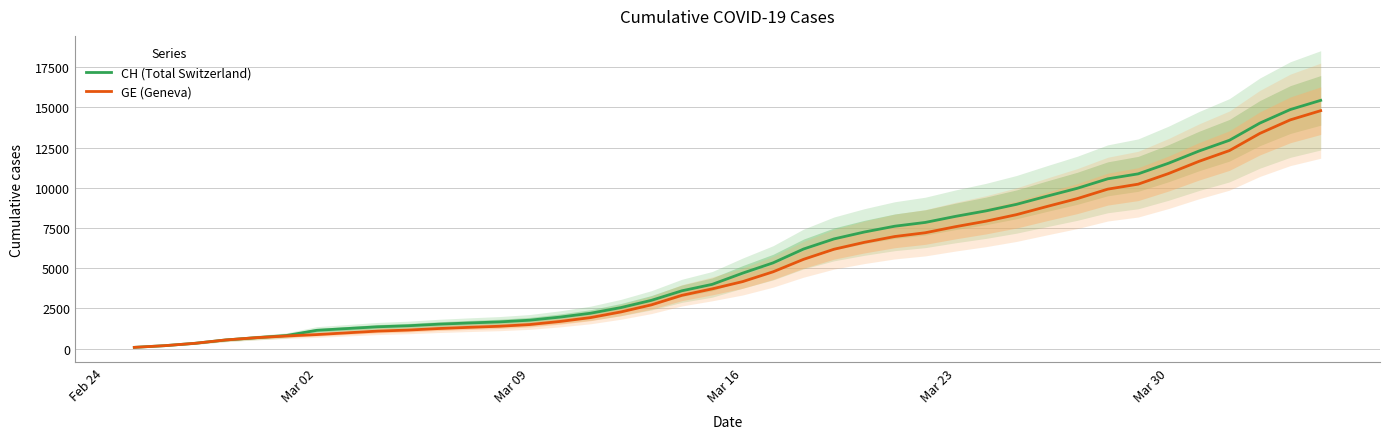

True or false: GE (Geneva) has more than 2 points higher than both neighbors.

False